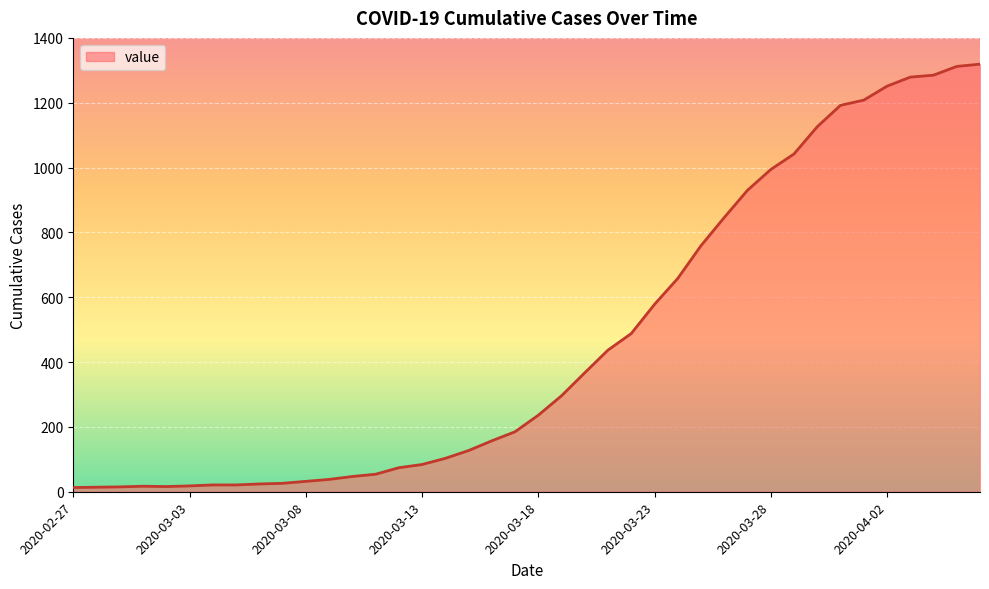

What is the greatest value displayed?

1319